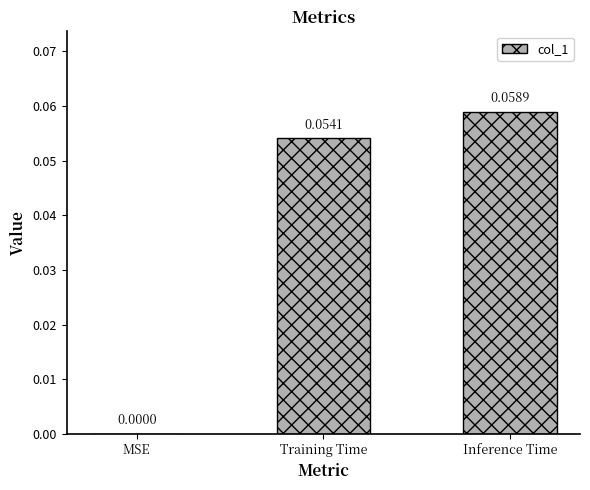

Which category has the highest value across all series?

Inference Time